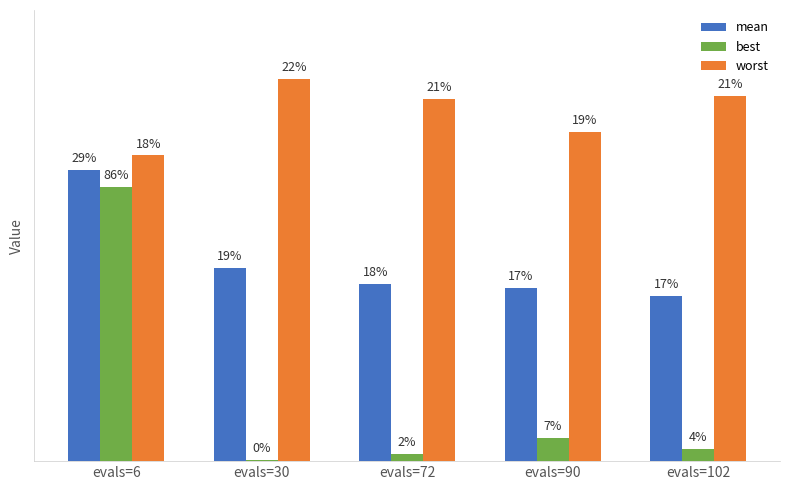

List the labels in order of best value, smallest first.

evals=30, evals=72, evals=102, evals=90, evals=6